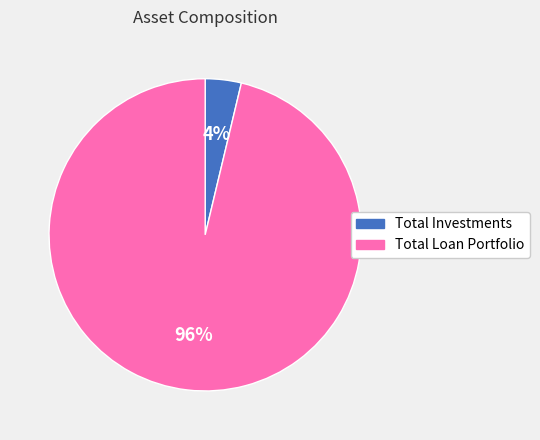

Which slice is the largest?

Total Loan Portfolio